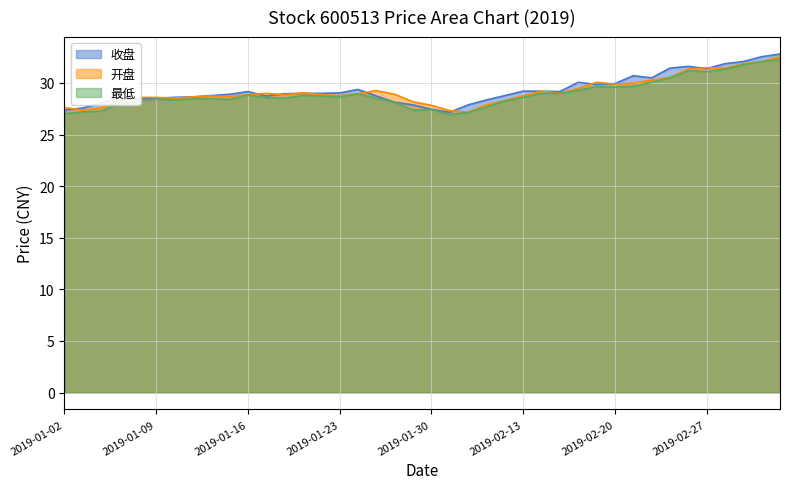

True or false: 开盘 has more than 1 points higher than both neighbors.

True